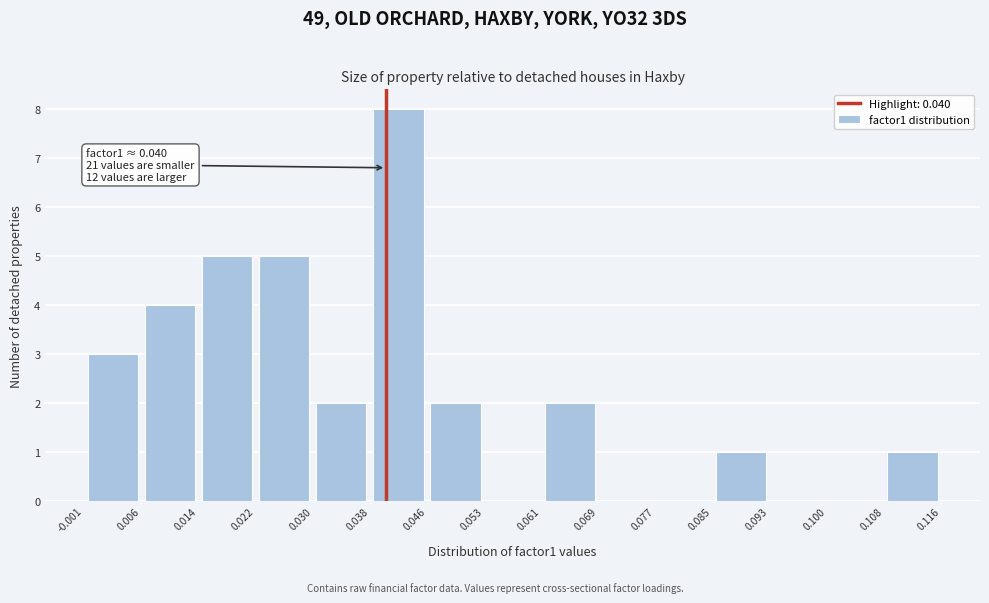

Which range on the x-axis has the tallest bar?

0.038 to 0.046